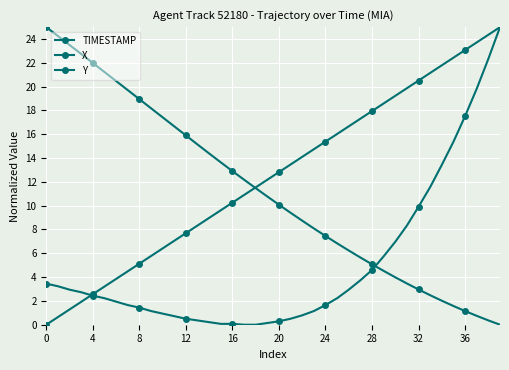

What is the average value of the X series?

11.2